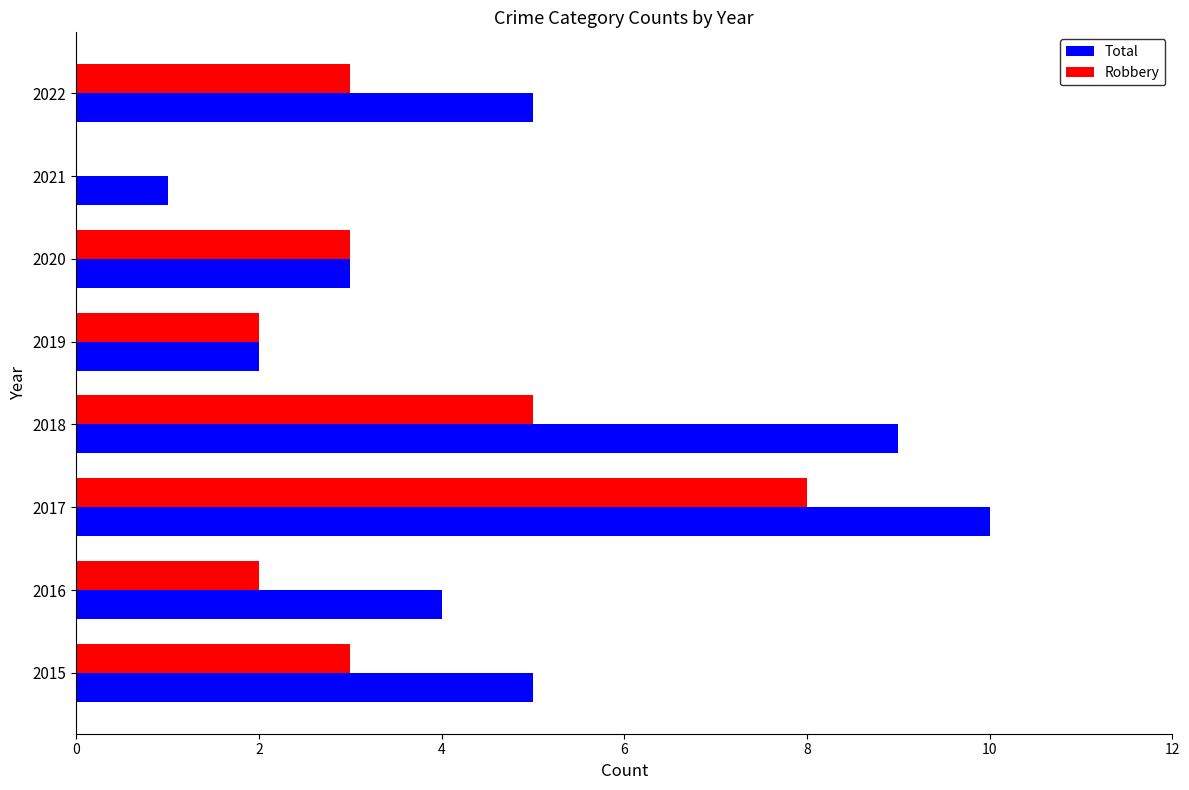

What is the sum of the Total values at 2021 and 2018?

10